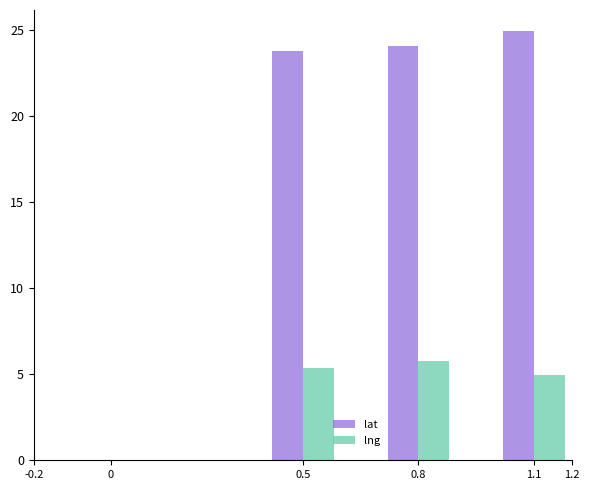

How many values in the lng series are below 5?

1